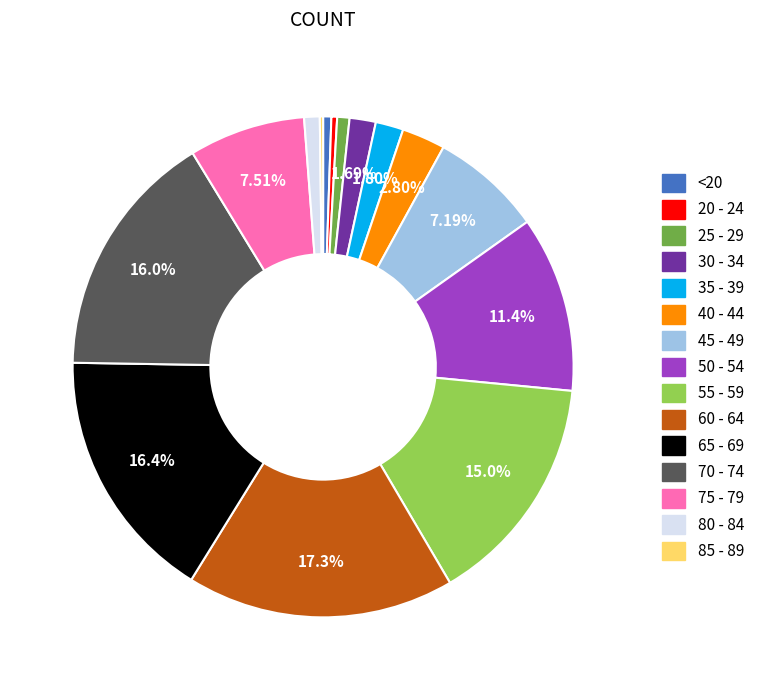

Is there a majority slice in this chart?

No